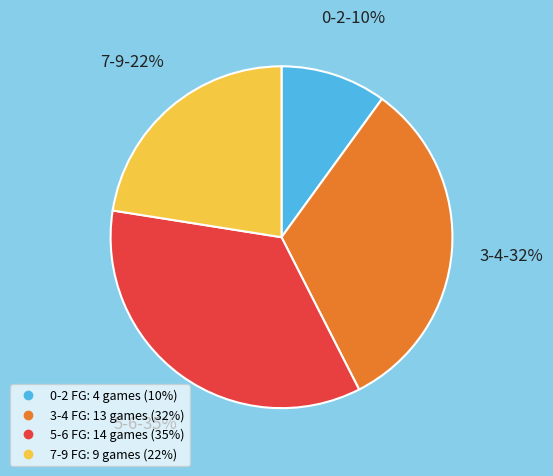

Does any single category account for the majority?

No